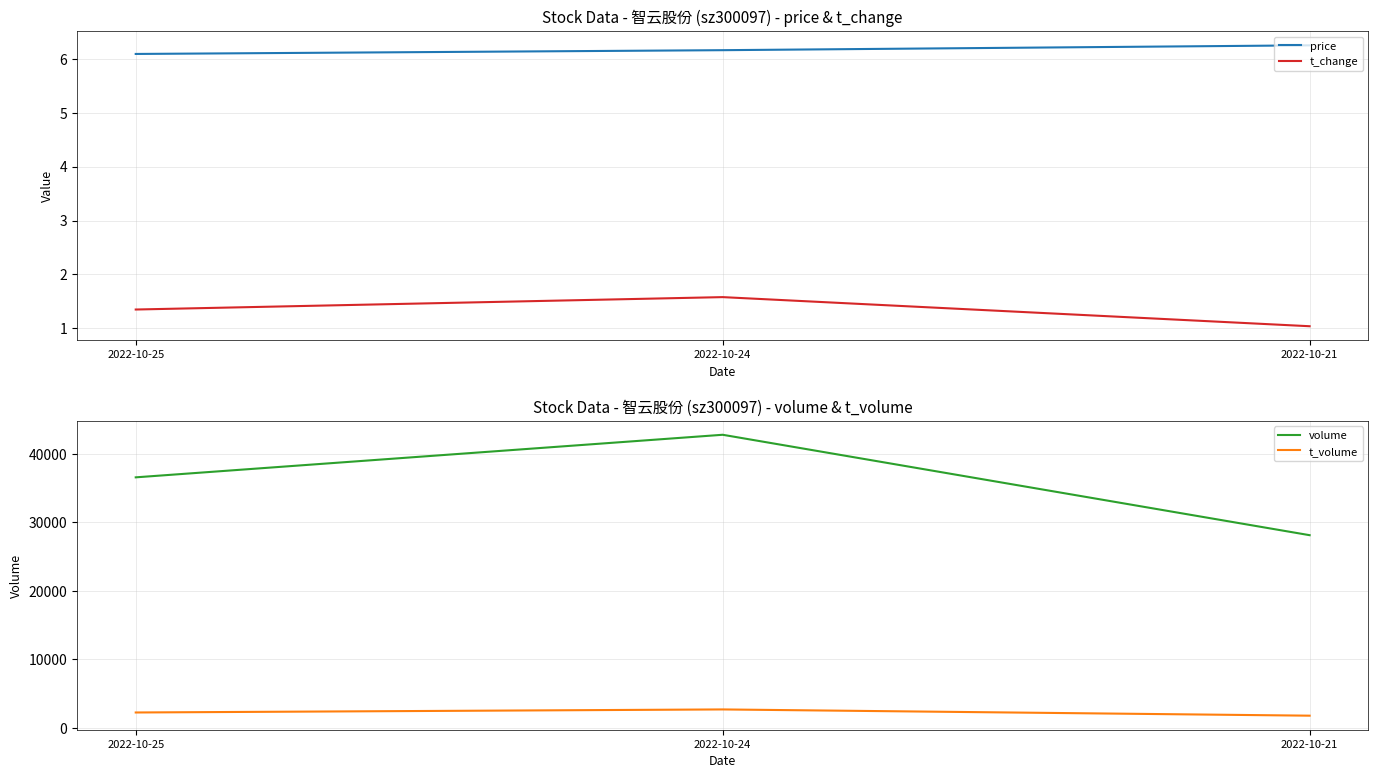

Read the price value at 2022-10-24.

6.2